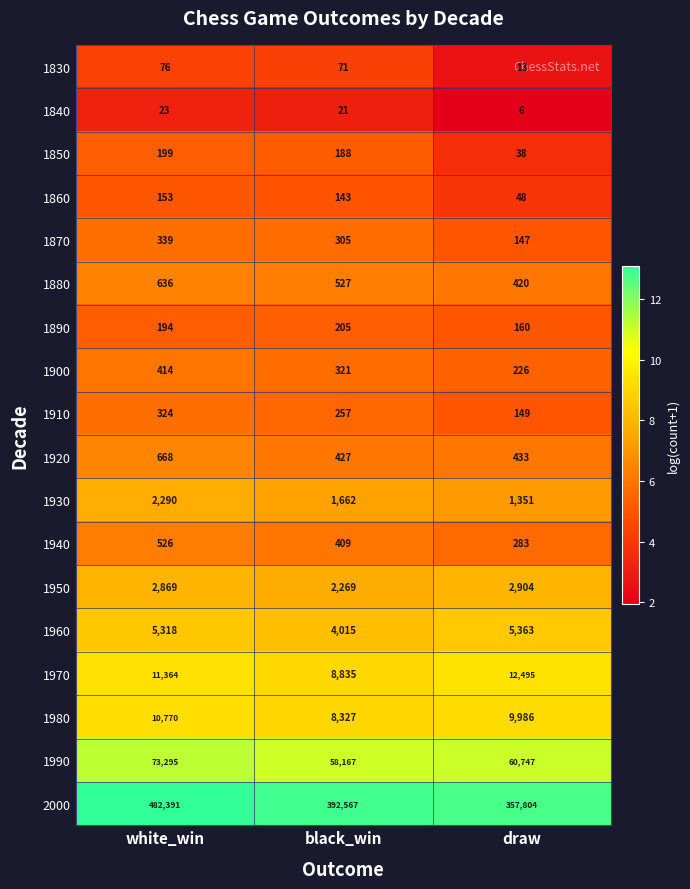

The value of 1900 at black_win is 204. True or false?

False